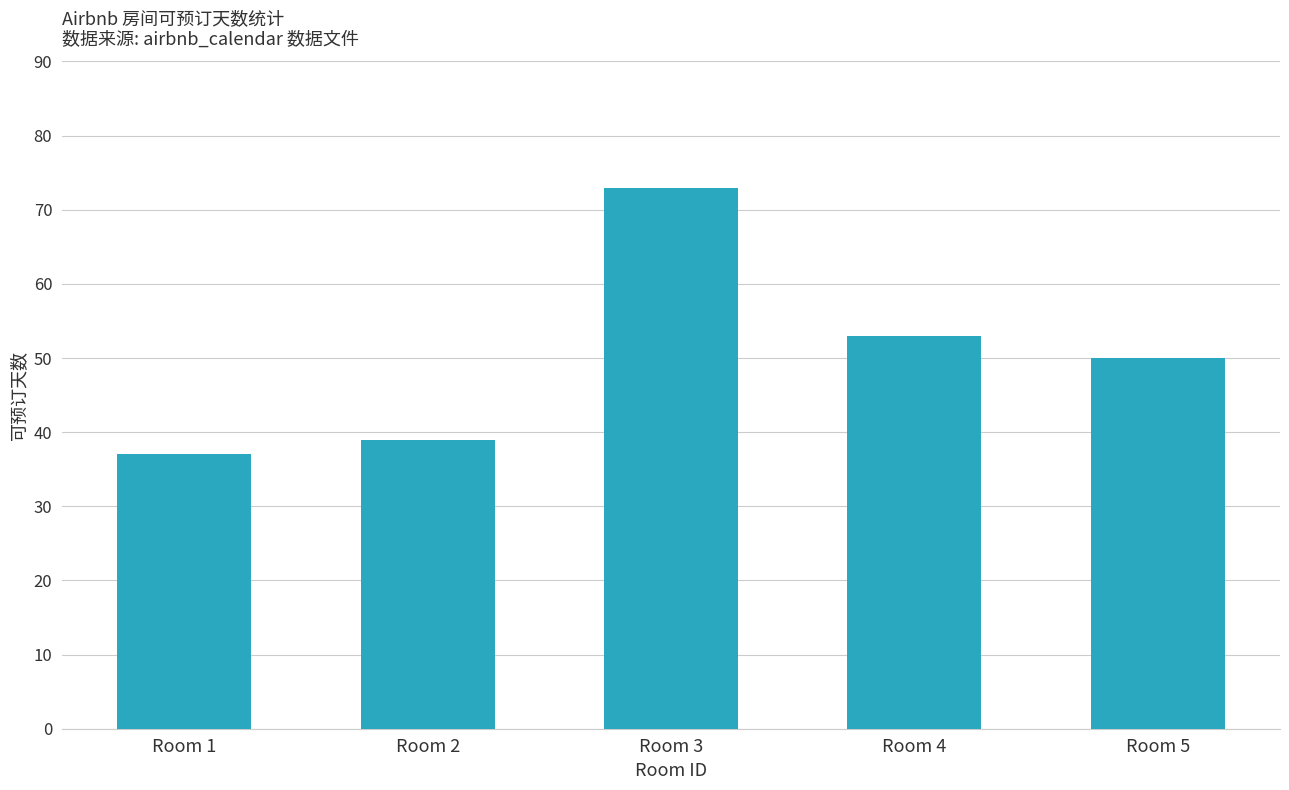

What is the value of the 1st bar from the left?

37